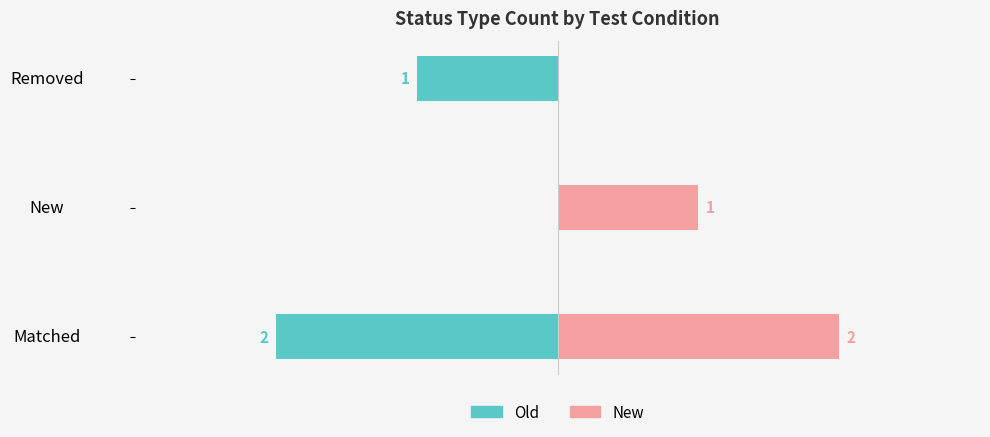

Reading right to left, extract all data points from this chart.

Old: -1	0	-2
New: 0	1	2